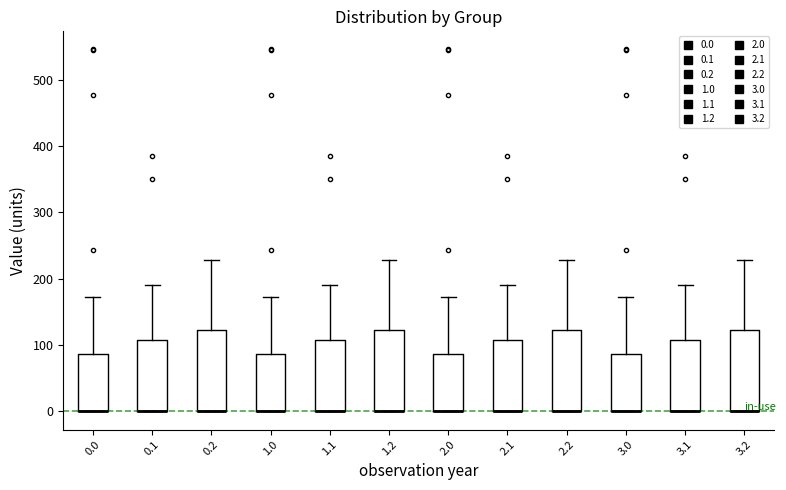

Where is the lower edge of the box at x = 0.1 on the y-axis? The values are not printed on the chart, so give them approximately, as read against the axis.

0